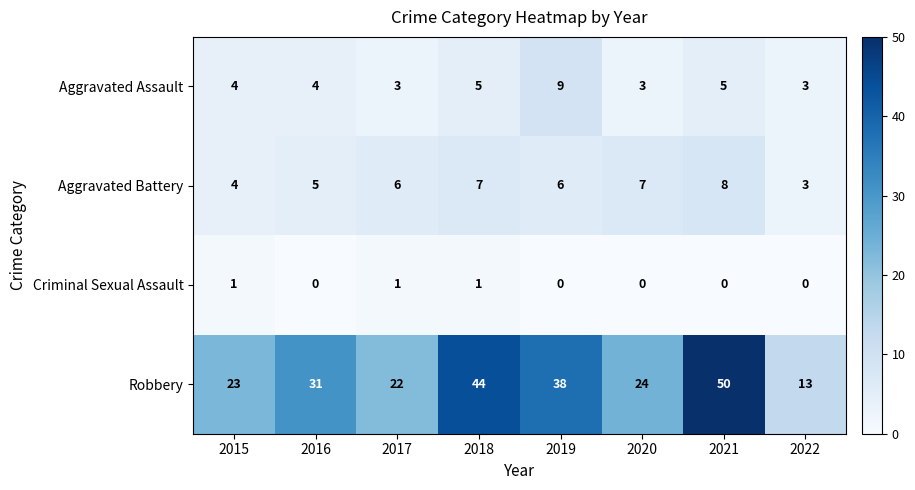

What is the difference between the second highest and minimum values in the Robbery series?

31